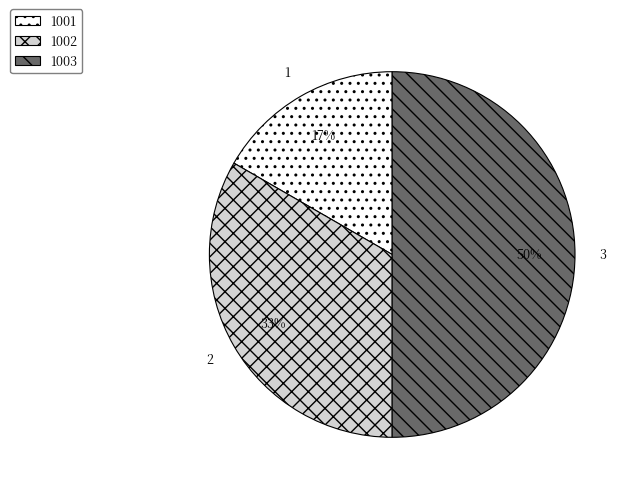

Is 1002 the majority of the pie?

No